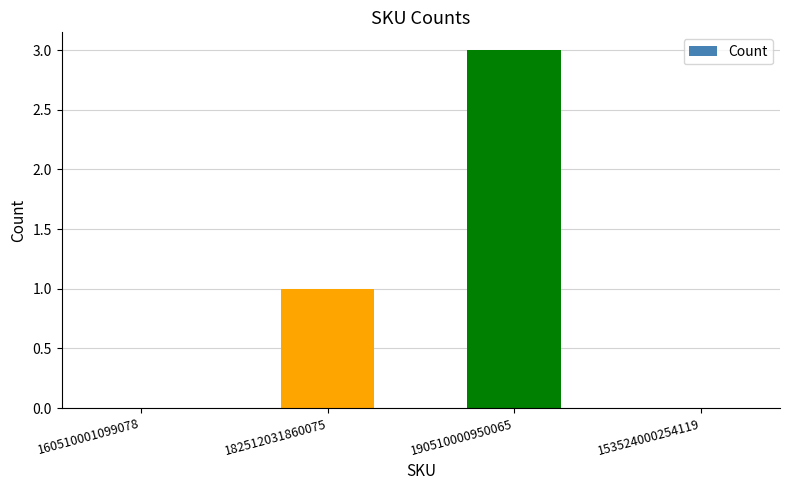

Between 182512031860075 and 190510000950065, which is larger?

190510000950065